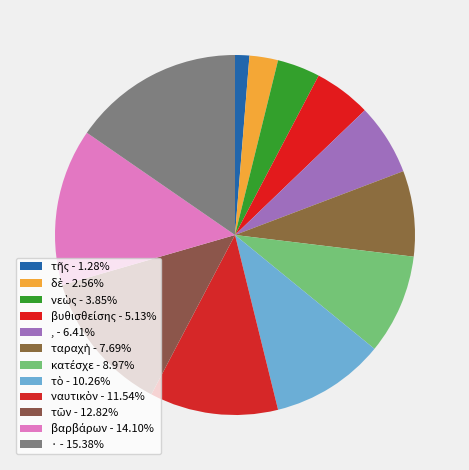

Which category has the smallest portion of the pie?

τῆς